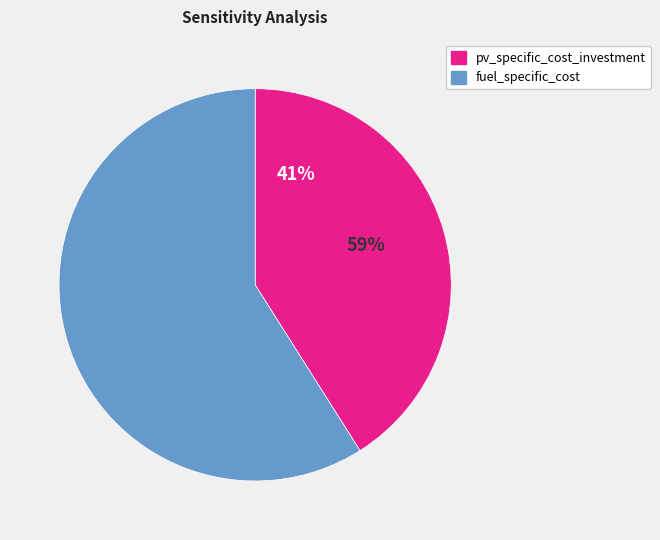

Which category has the biggest portion of the pie?

fuel_specific_cost